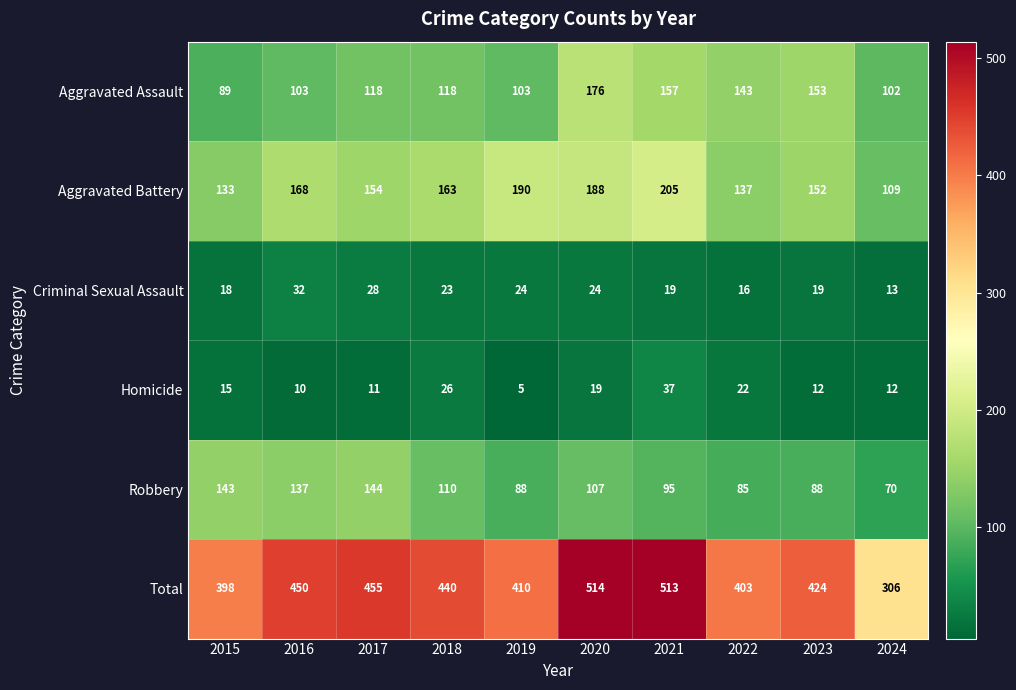

Rank the series by their maximum value, from highest to lowest.

Total, Aggravated Battery, Aggravated Assault, Robbery, Homicide, Criminal Sexual Assault